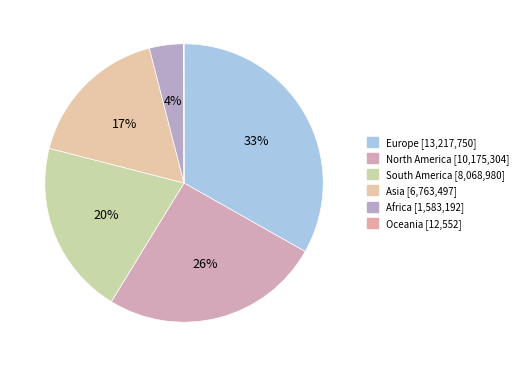

What is the largest slice in the pie chart?

Europe